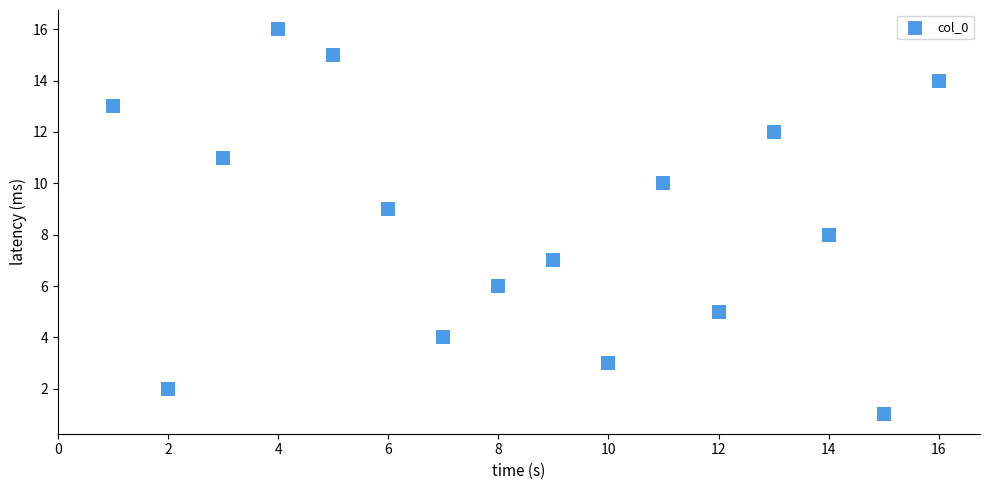

What is the range of Y values (max minus min)?

15